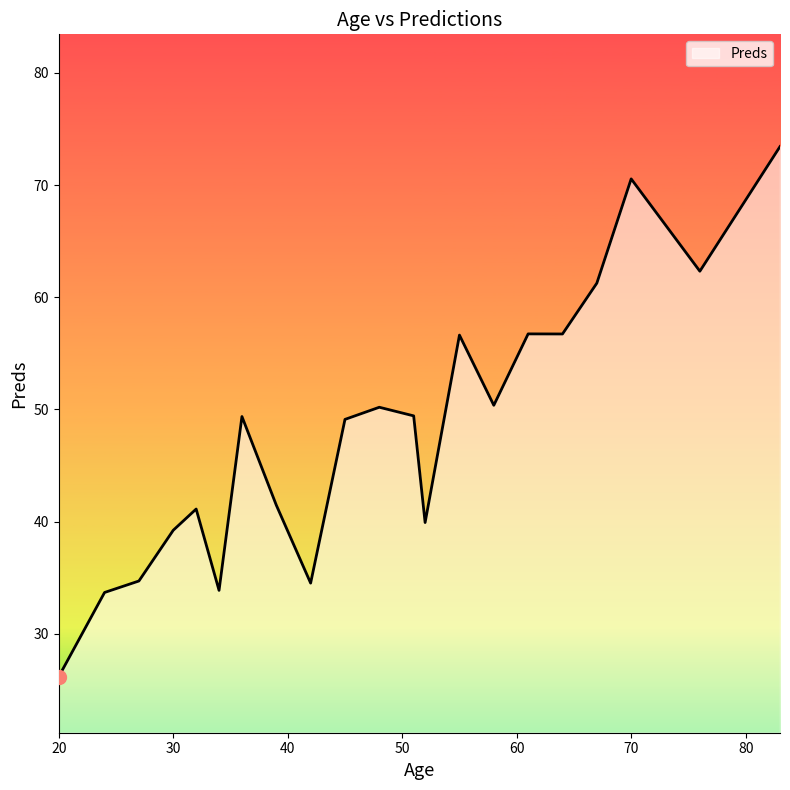

What is the difference between the maximum and minimum values?

47.2